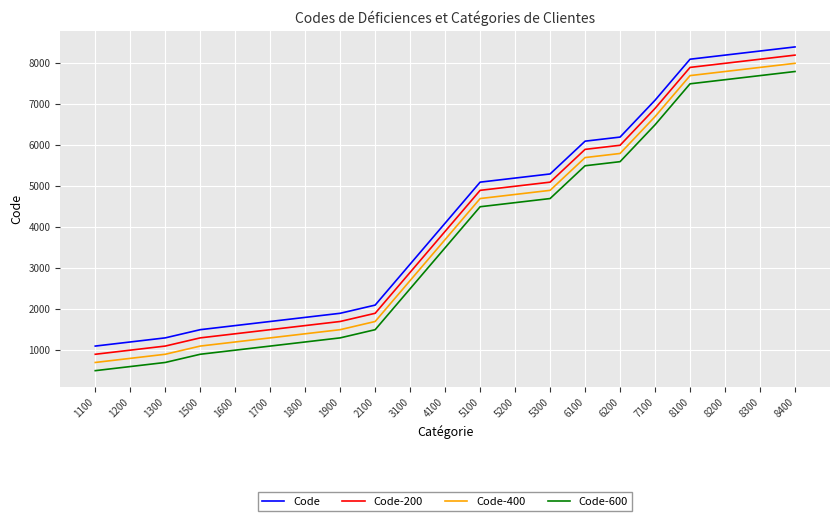

True or false: Code-200 has more than 1 interior local peaks.

False